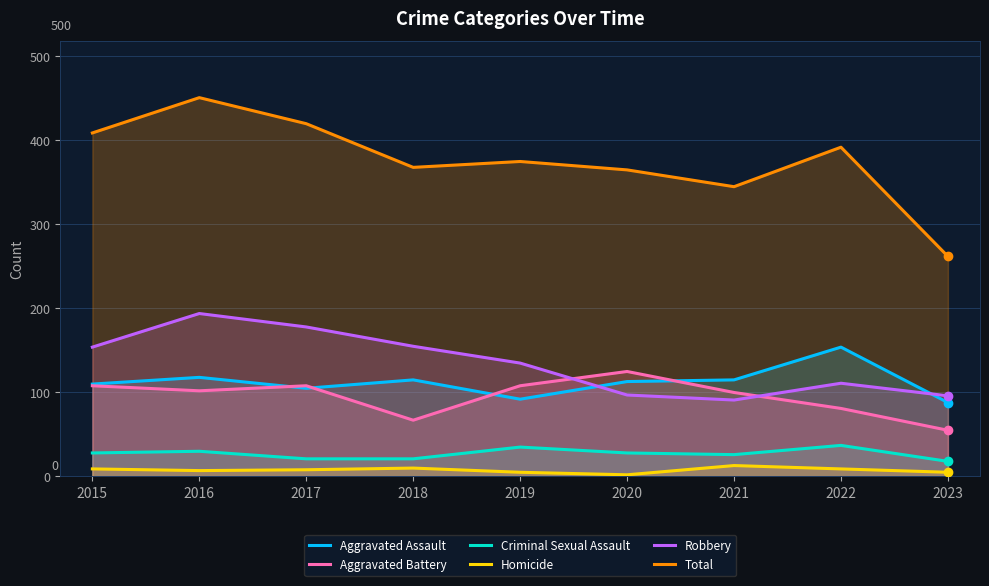

At which label does Homicide first exceed 8?

2015